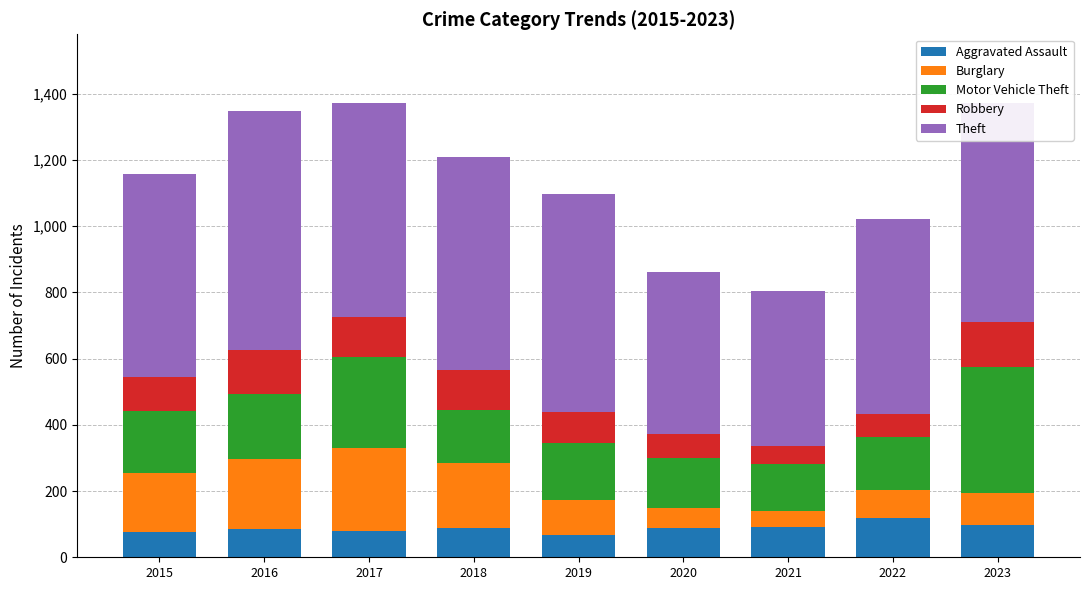

What is the sum of all Aggravated Assault values?

788